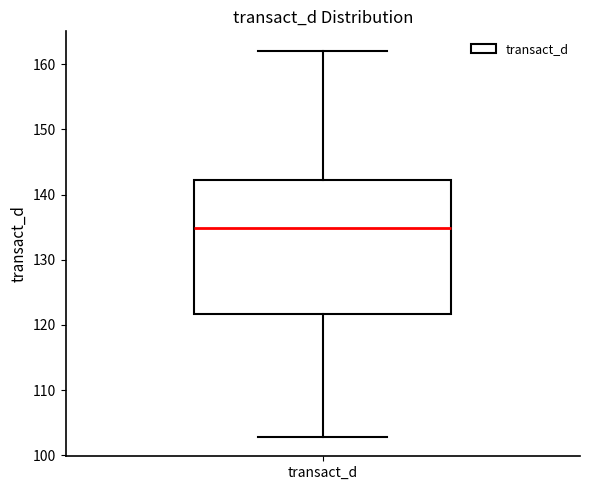

Where does the upper whisker of the box for transact_d end on the y-axis? The values are not printed on the chart, so give them approximately, as read against the axis.

162